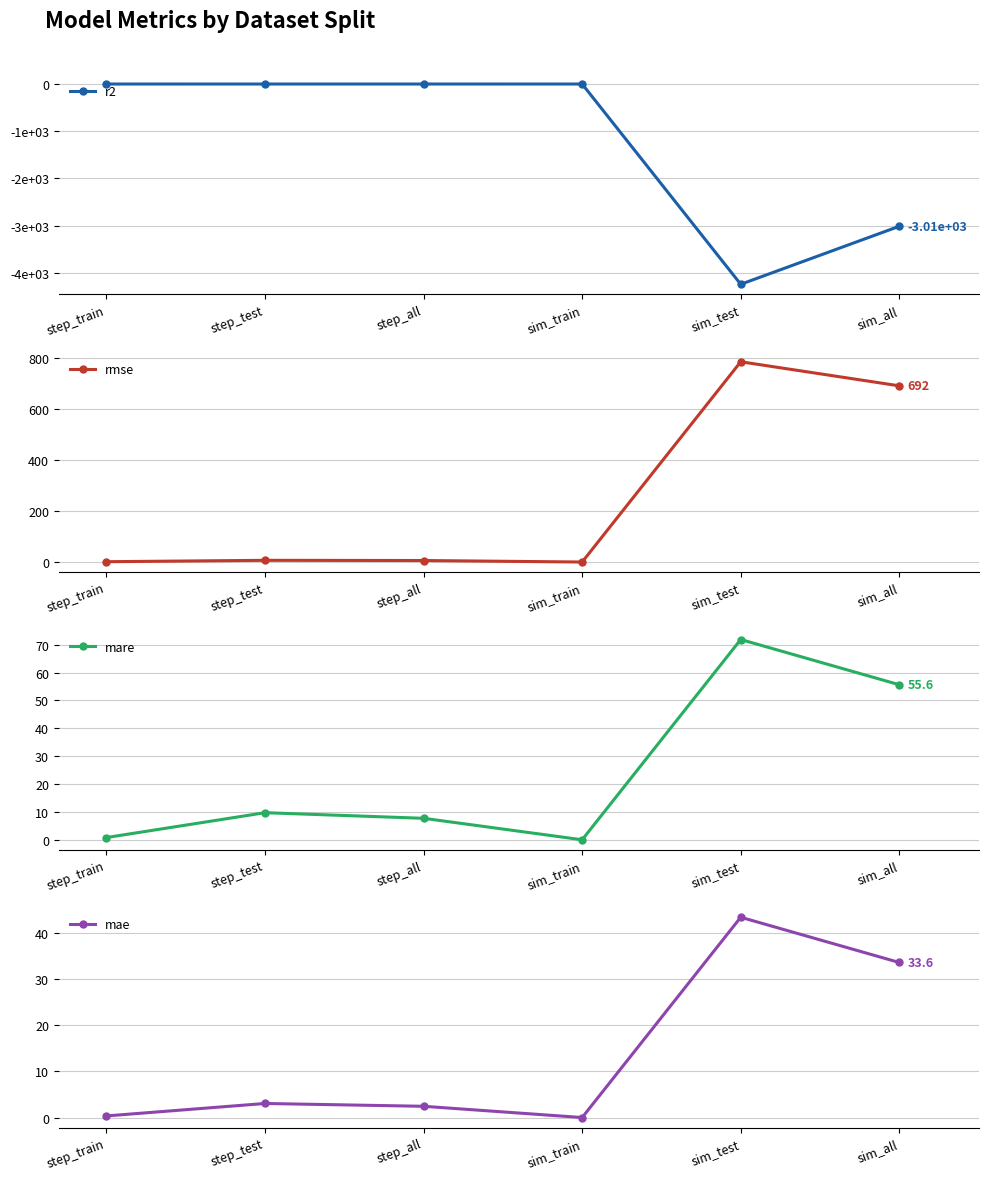

At which label does rmse first exceed 6?

step_test